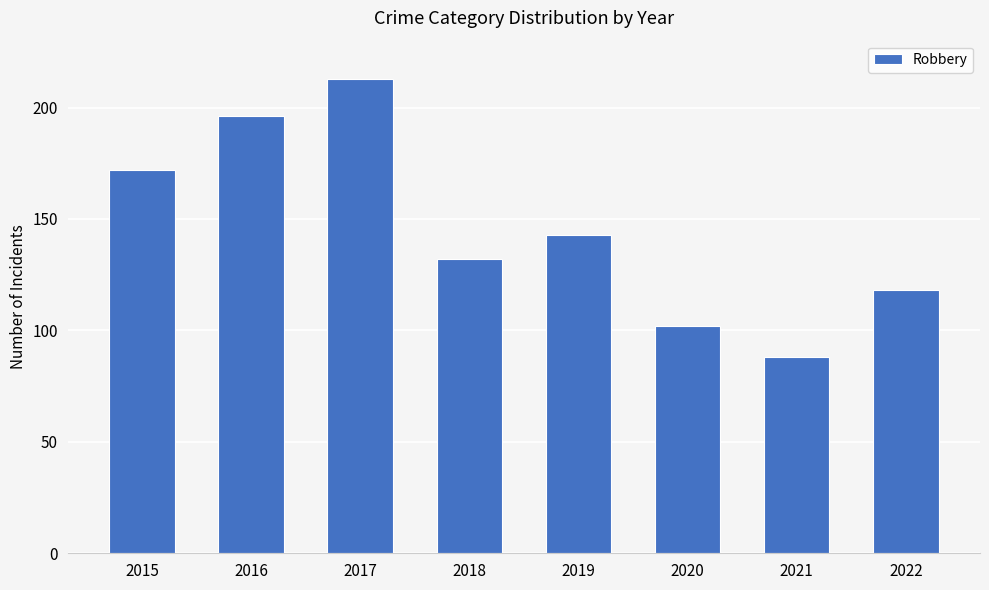

Reading left to right, what are all the values shown in this chart?

2015=172	2016=196	2017=213	2018=132	2019=143	2020=102	2021=88	2022=118